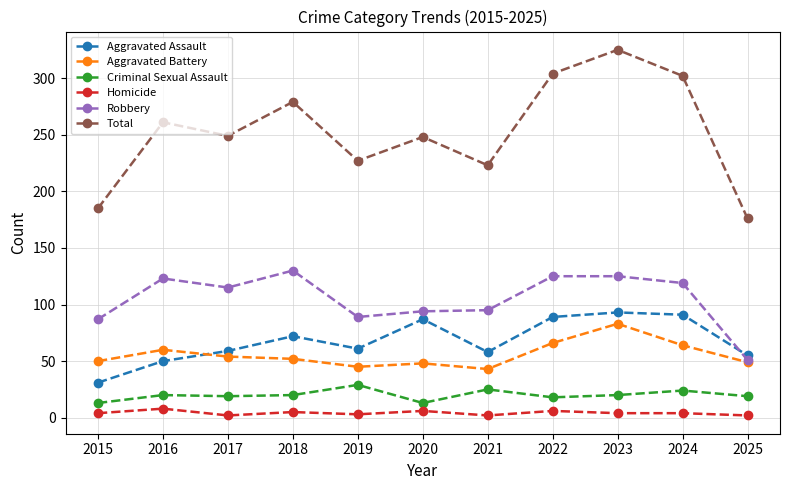

Rank the series at 2021 from lowest to highest value.

Homicide, Criminal Sexual Assault, Aggravated Battery, Aggravated Assault, Robbery, Total